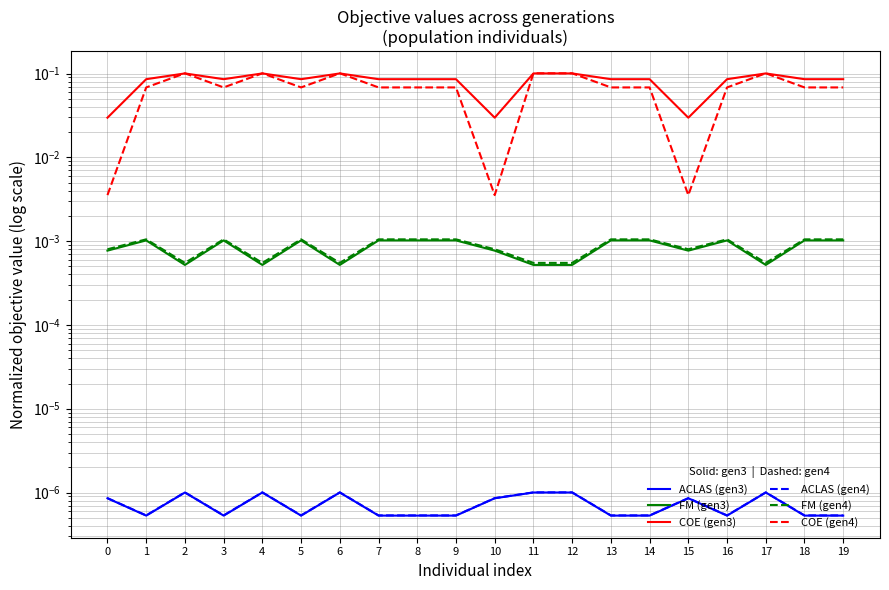

Where is the first local maximum for FM (gen3)?

1